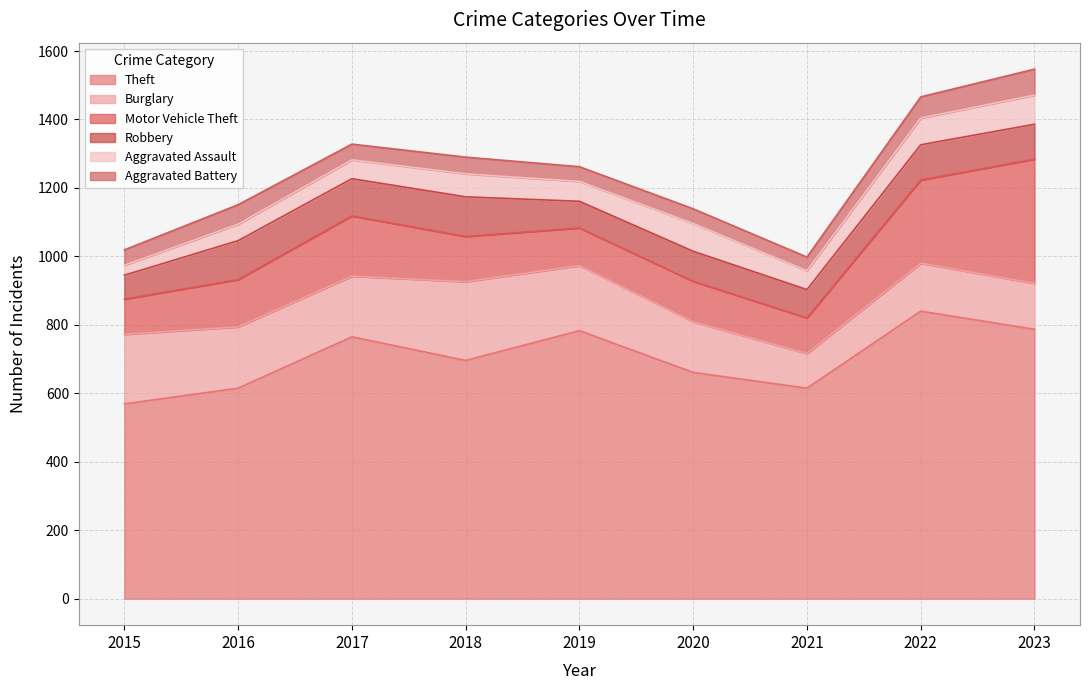

Rank the categories by Burglary value from highest to lowest.

2018, 2015, 2019, 2016, 2017, 2020, 2022, 2023, 2021